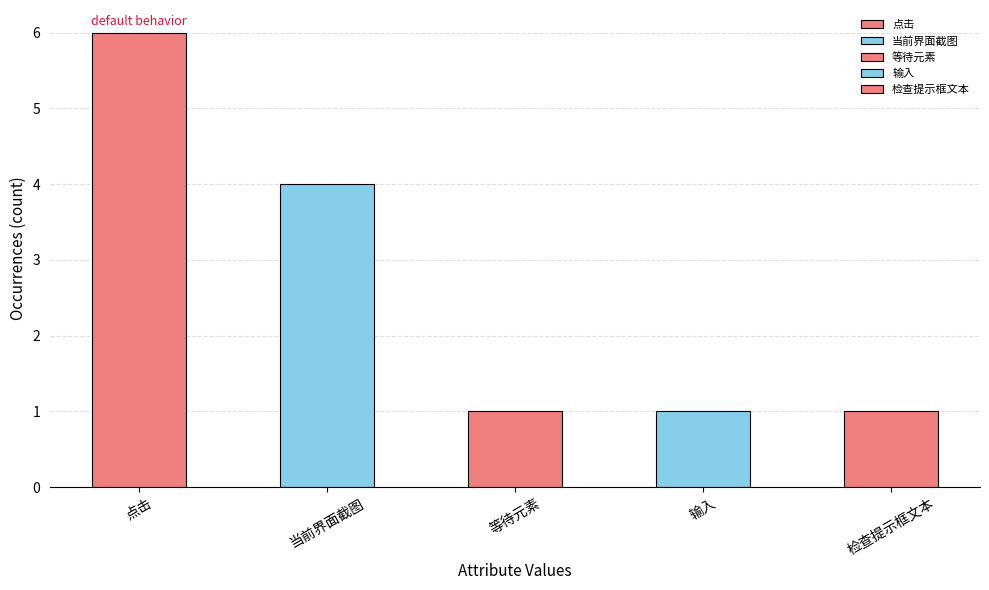

What is the sum of the values at 点击 and 检查提示框文本?

7